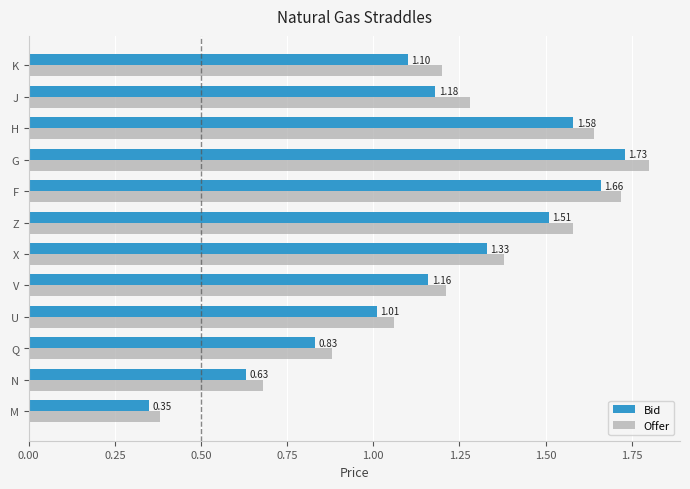

At which label does Offer reach its minimum?

M